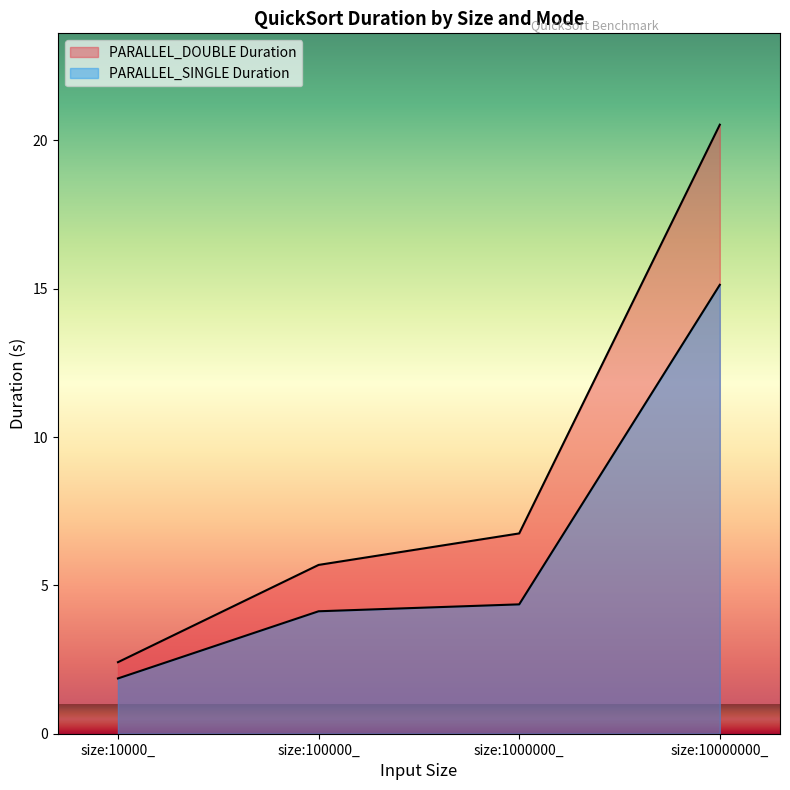

At how many categories does at least one series exceed 4?

3